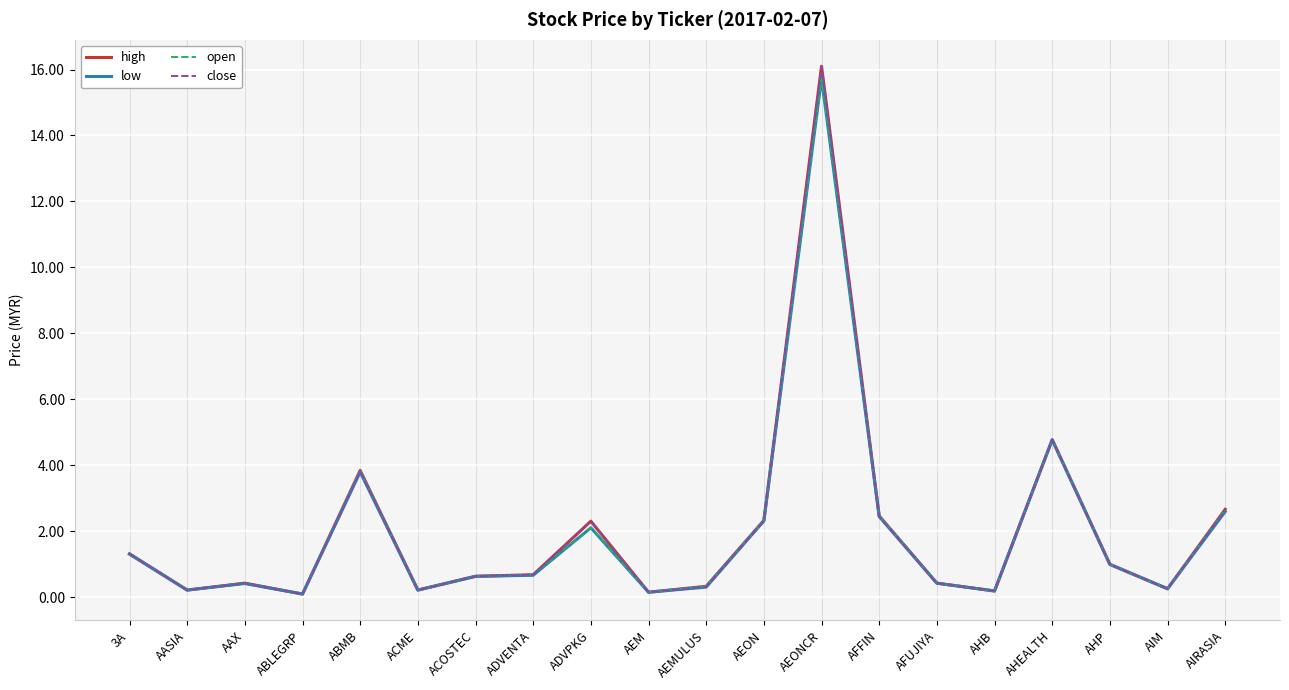

Does the chart have visible grid lines?

Yes